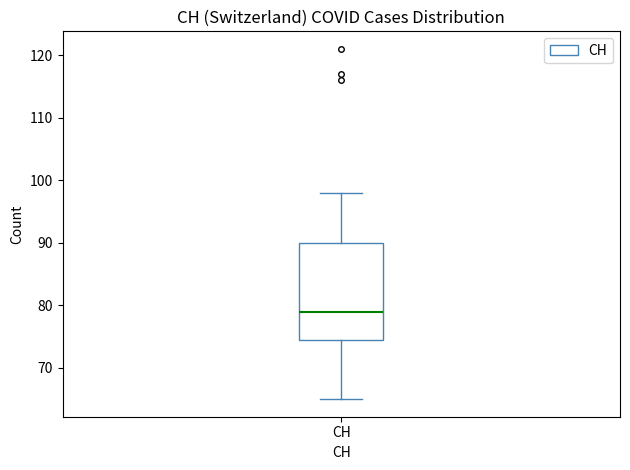

Read this box plot against the y-axis: the position of the median line, the range covered by the box, and the ends of both whiskers. The values are not printed on the chart, so give them approximately, as read against the axis.

median 79, box 75 to 90, whiskers 65 to 98